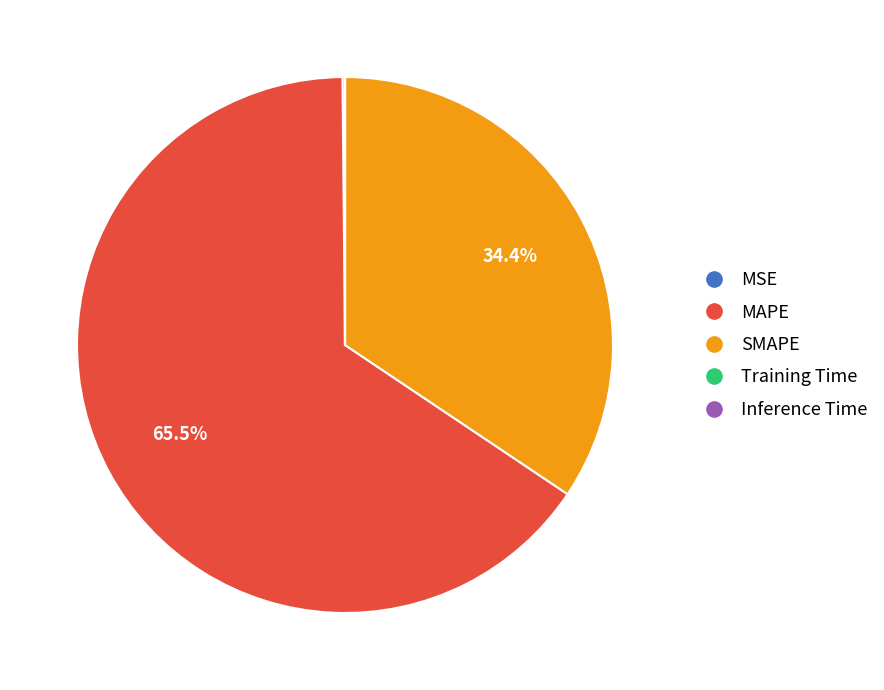

Which category has the biggest portion of the pie?

MAPE